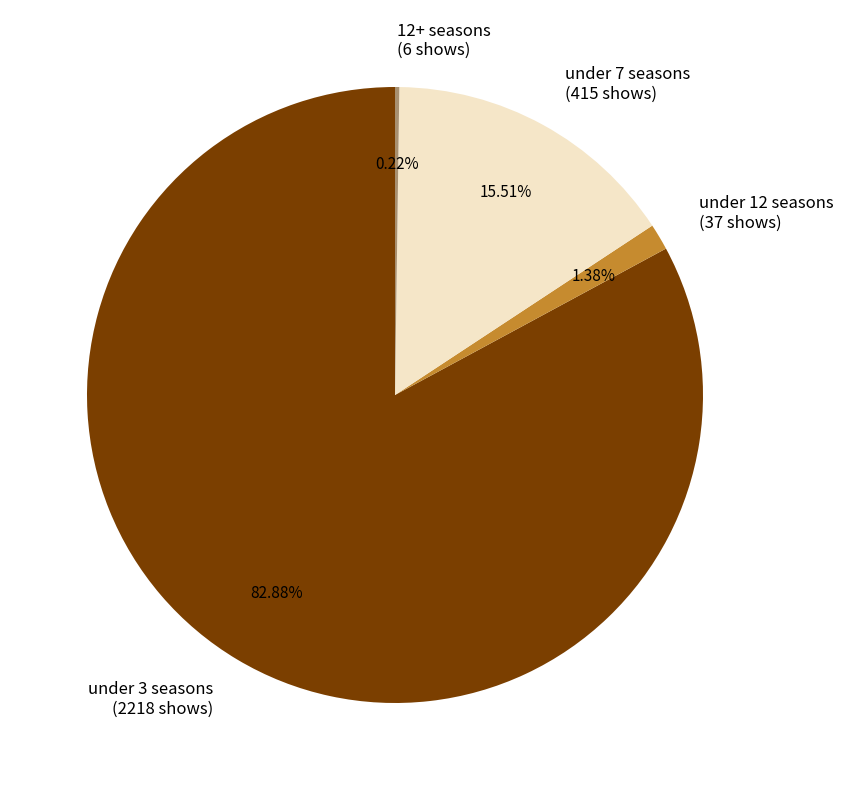

Does under 3 seasons represent more than half of the total?

Yes